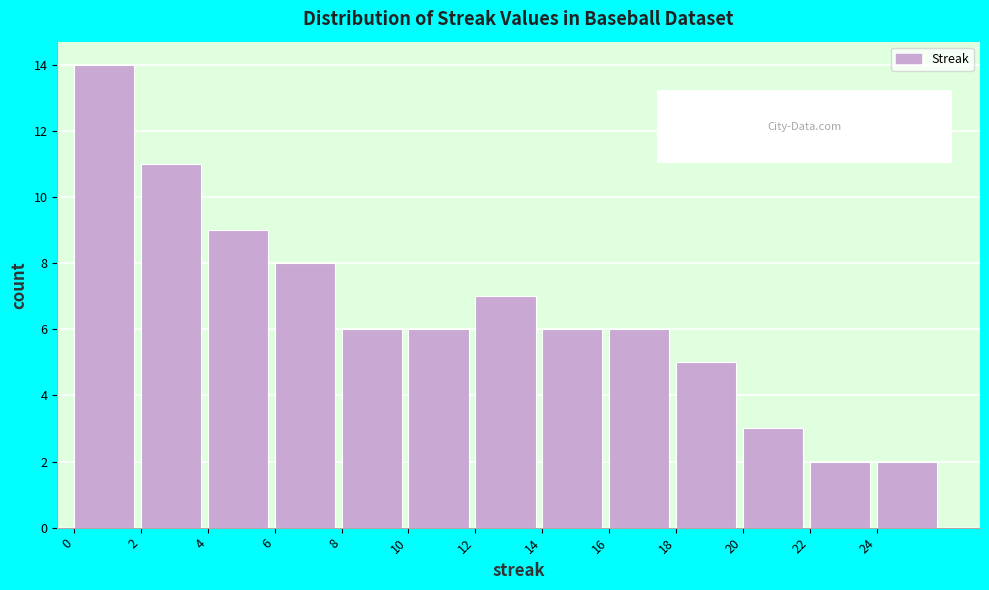

Over which range of the x-axis is the bar tallest?

0 to 2